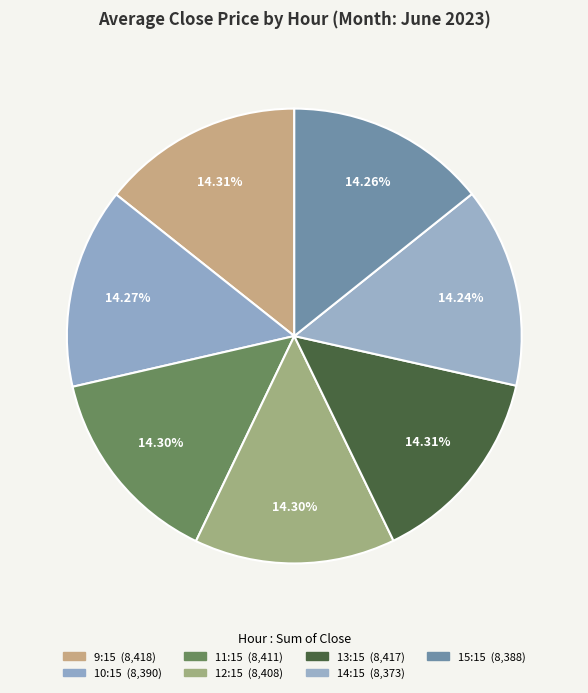

How many slices are in this pie chart?

7